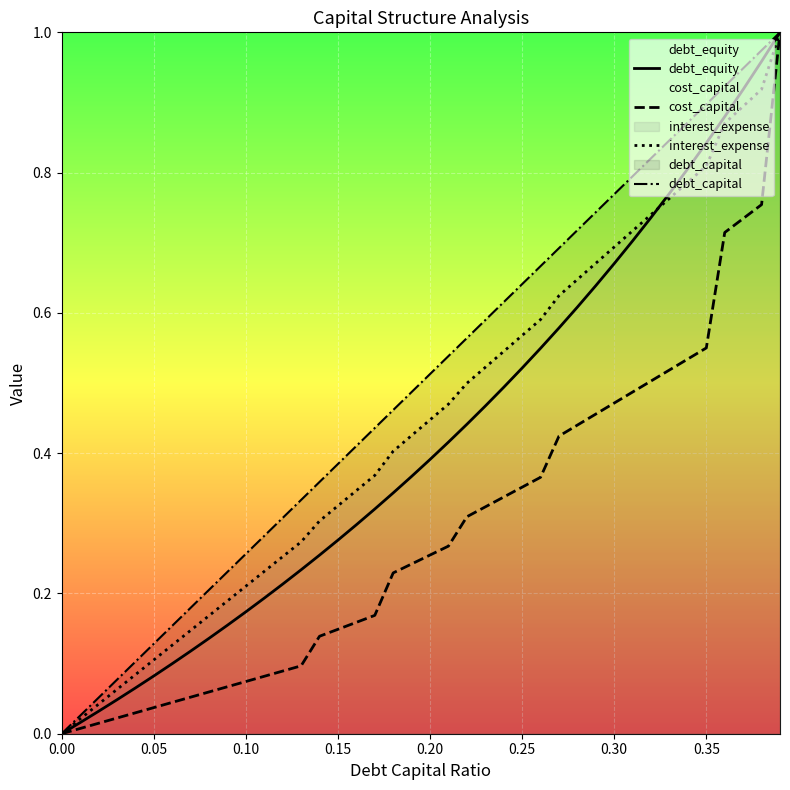

The debt_capital series shows 0.2 at 0.25. True or false?

False